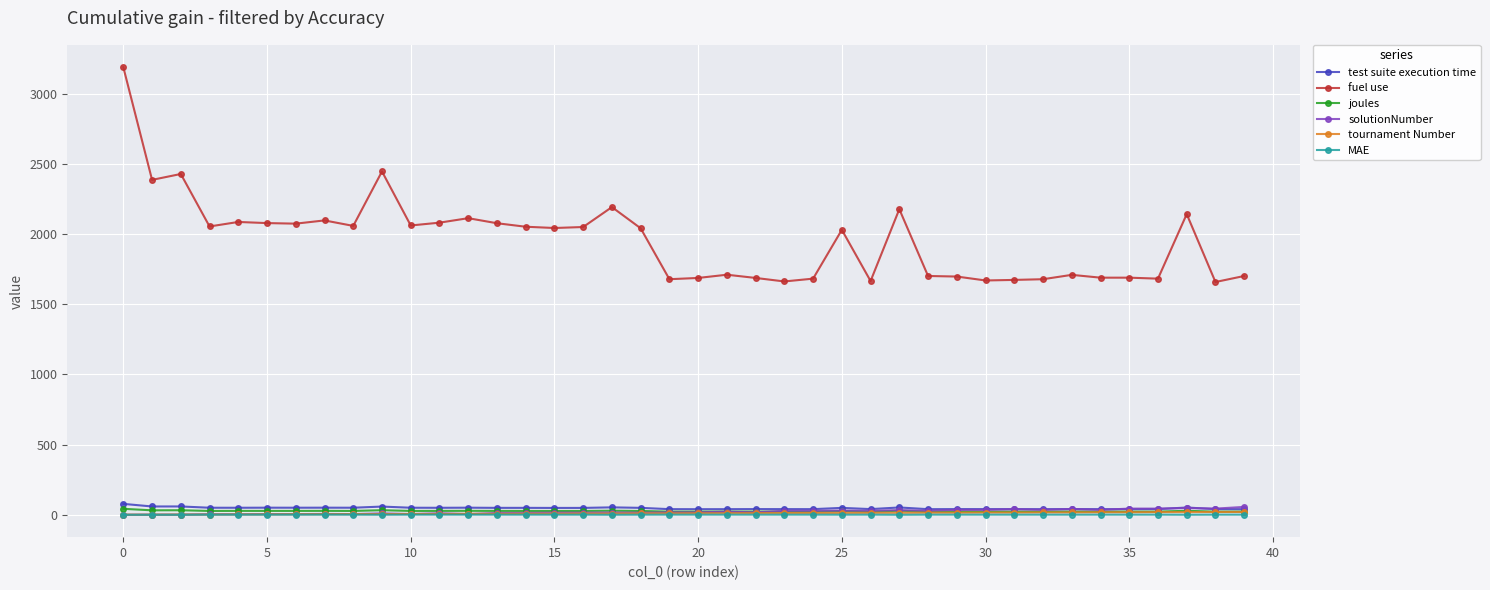

Which series has the largest total across all categories?

fuel use